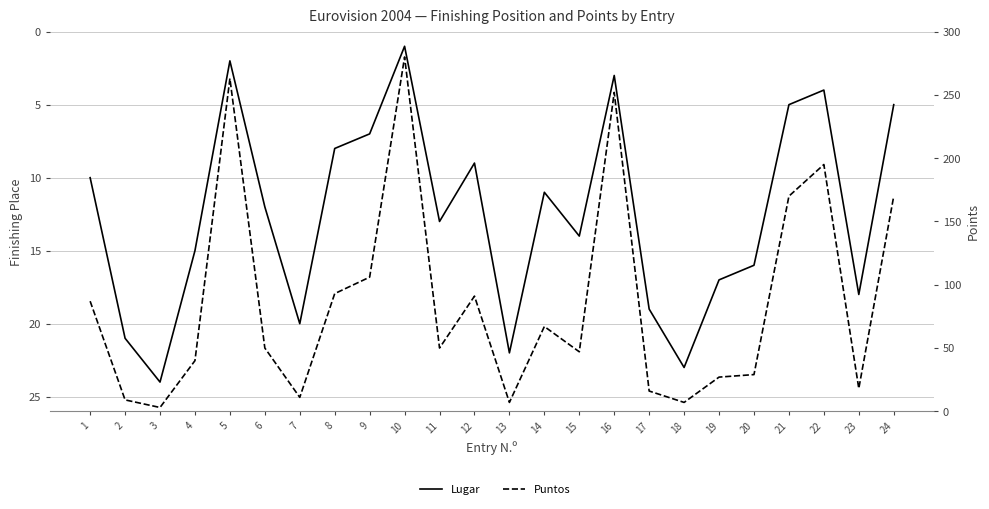

How many interior local peaks does the Puntos series have?

6